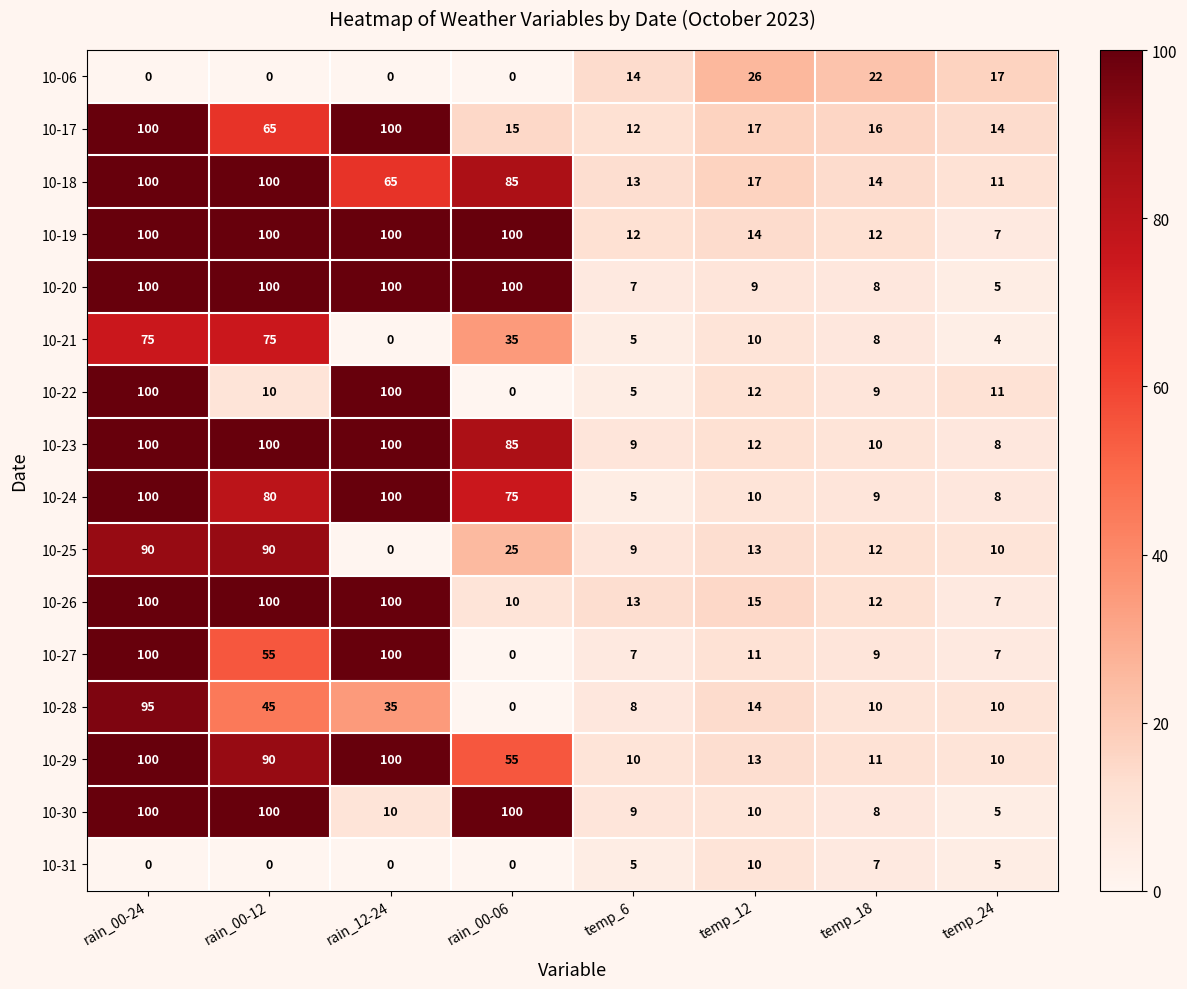

The value of 10-26 at rain_12-24 is 100. True or false?

True